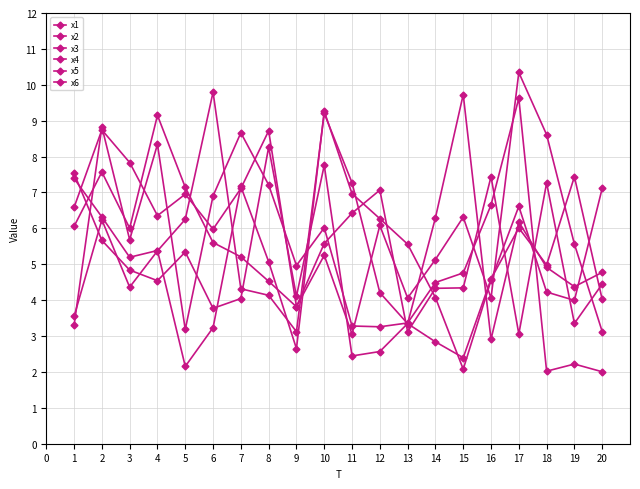

The x1 series shows 6.2 at 3. True or false?

False